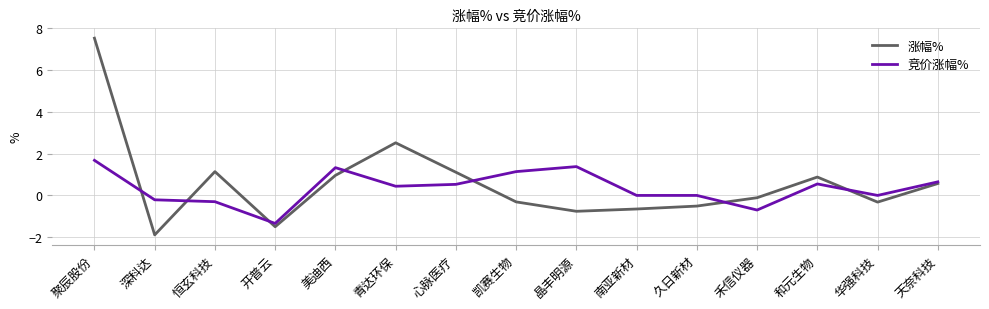

List the series in order of their overall mean, highest first.

涨幅%, 竞价涨幅%